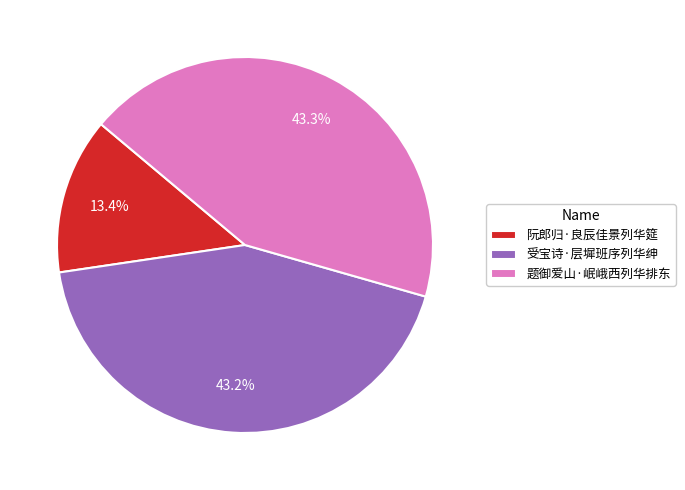

How many slices are in this pie chart?

3